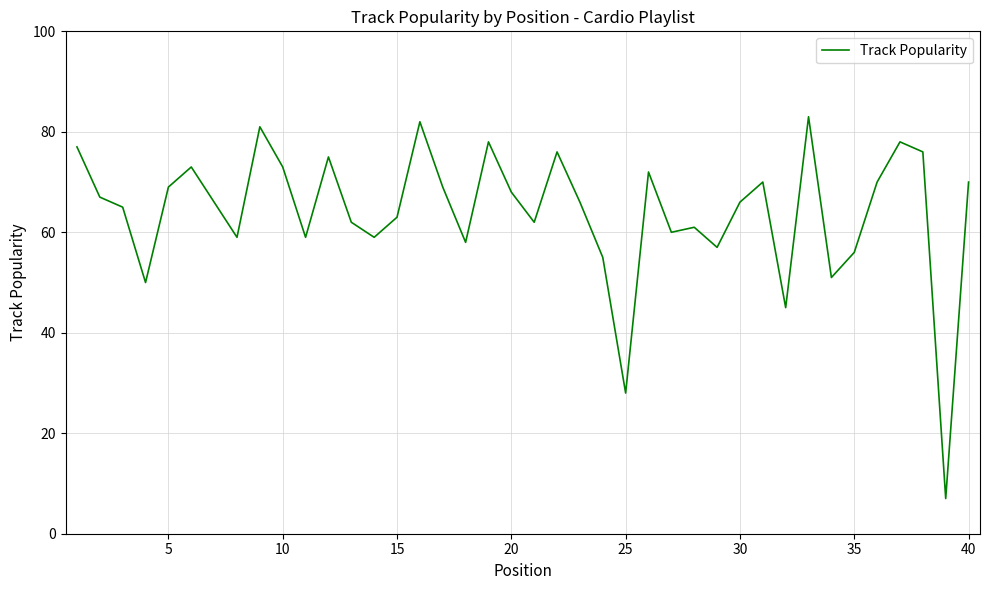

Reading left to right, what are all the values shown in this chart?

77	67	65	50	69	73	66	59	81	73	59	75	62	59	63	82	69	58	78	68	62	76	66	55	28	72	60	61	57	66	70	45	83	51	56	70	78	76	7	70